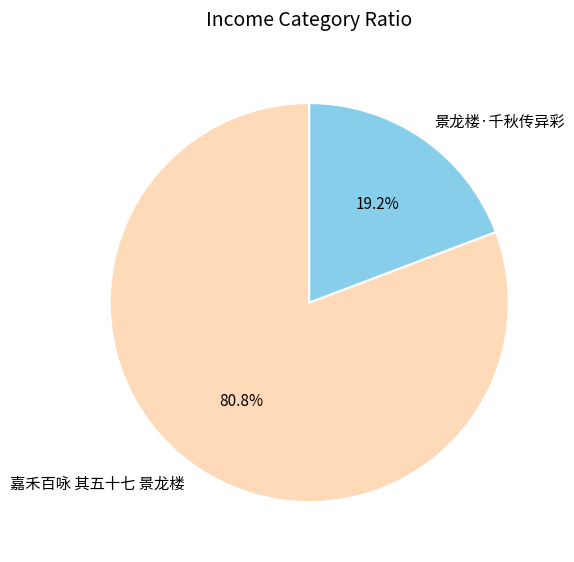

Which has a higher value, 嘉禾百咏 其五十七 景龙楼 or 景龙楼·千秋传异彩?

嘉禾百咏 其五十七 景龙楼